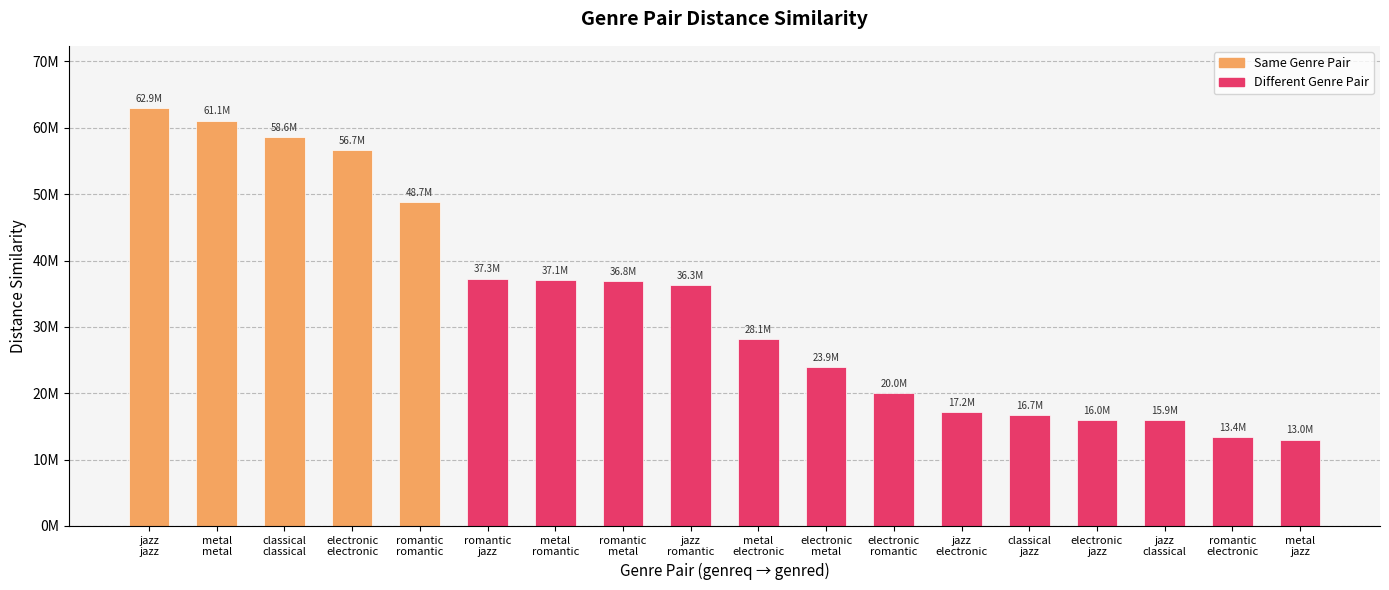

Reading left to right, transcribe all the data shown in this chart.

62918558	61092754	58618590	56681323	48745062	37284444	37084195	36849624	36288136	28107477	23881159	19956399	17156250	16740586	15982301	15919753	13430993	13000000